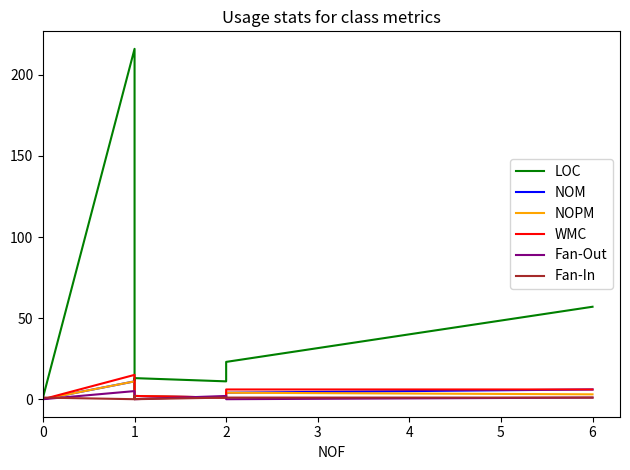

At which category does LOC reach its first local peak?

1